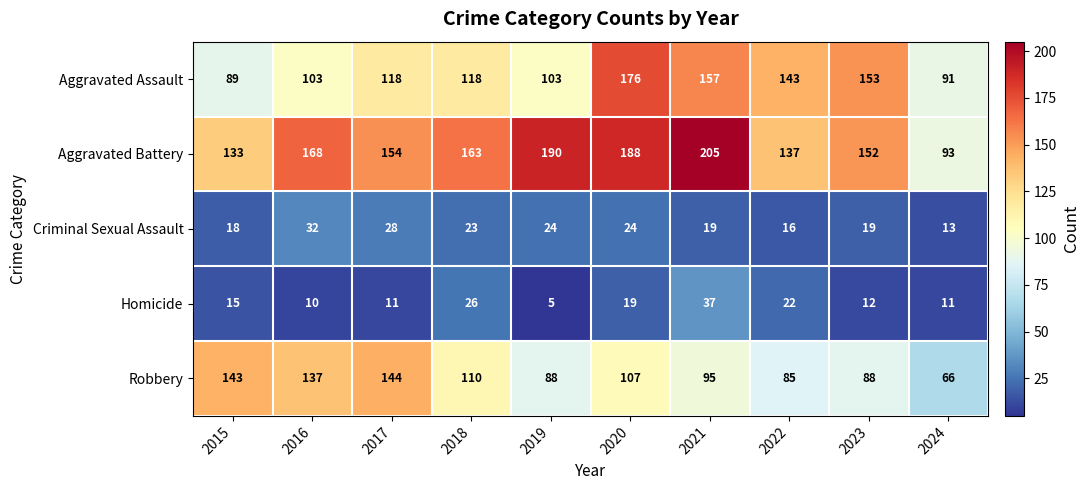

What is the total value across all series at 2021?

513